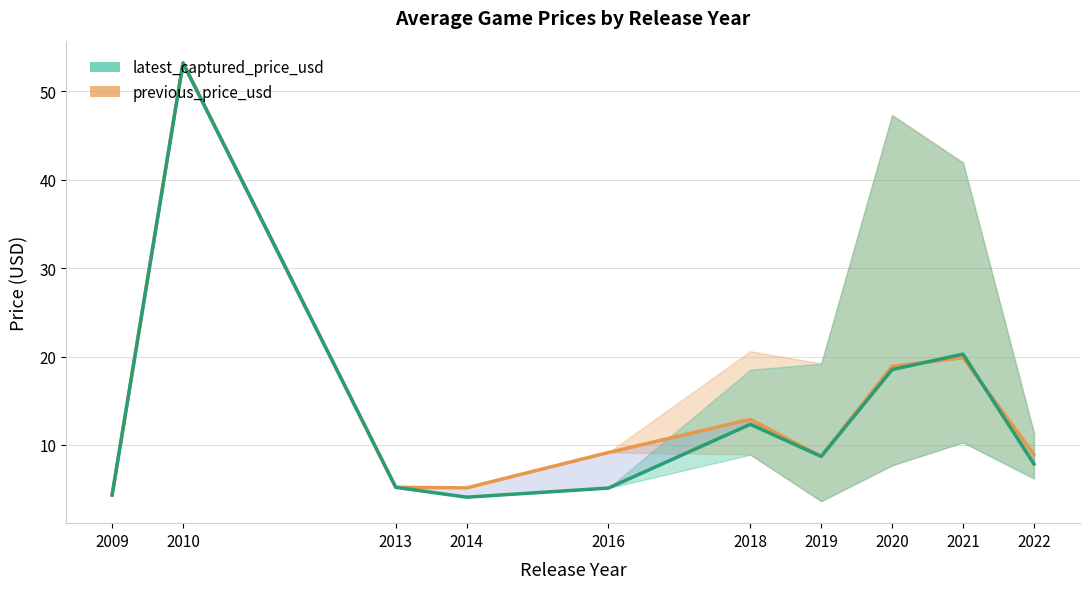

Rank the series by their average value, from lowest to highest.

latest_captured_price_usd, previous_price_usd